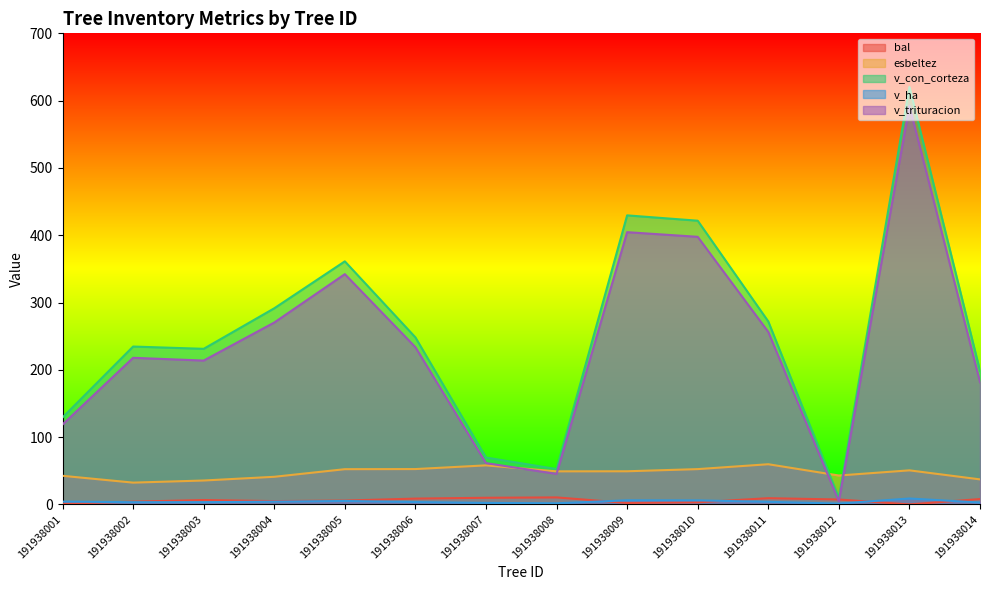

How many series are shown in this chart?

5